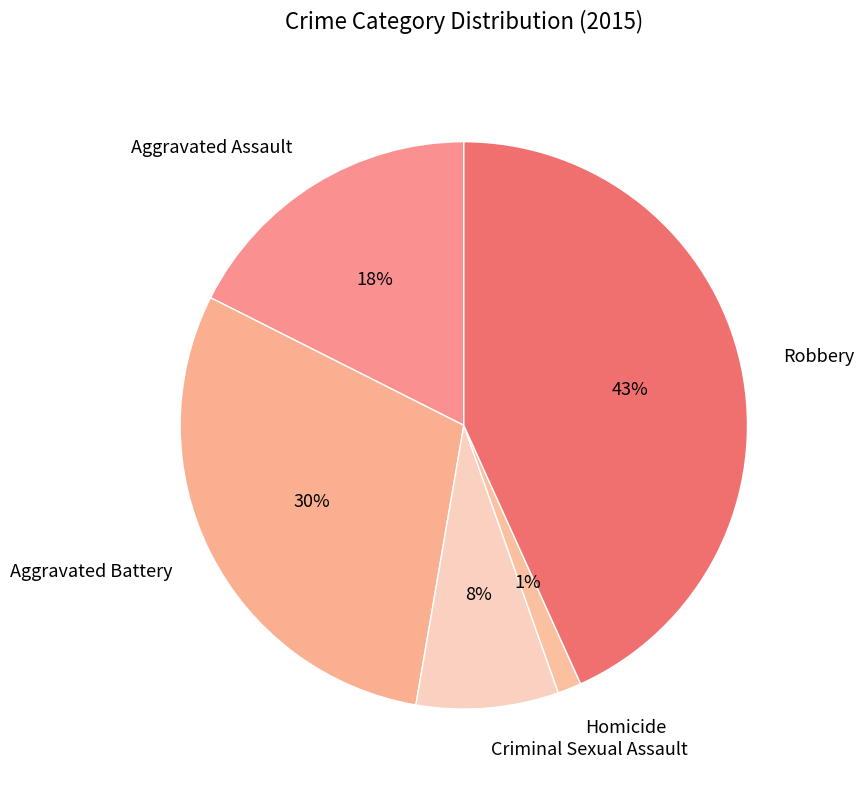

Which category has the biggest portion of the pie?

Robbery